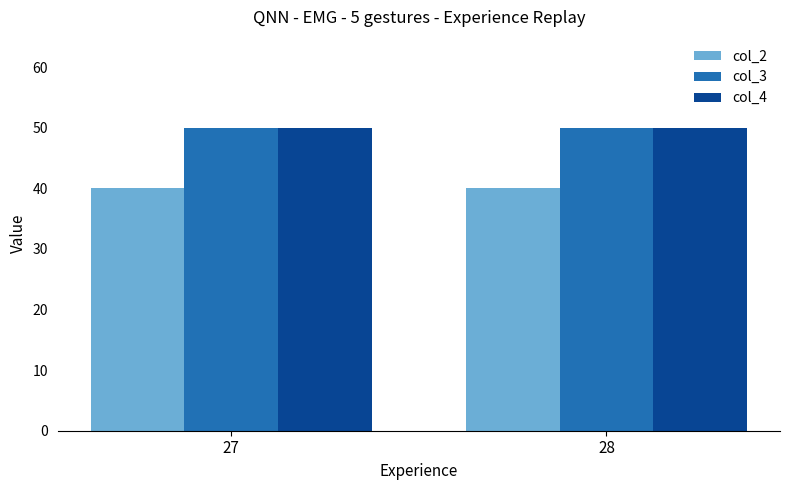

What is the sum of the col_3 values at 27 and 28?

100